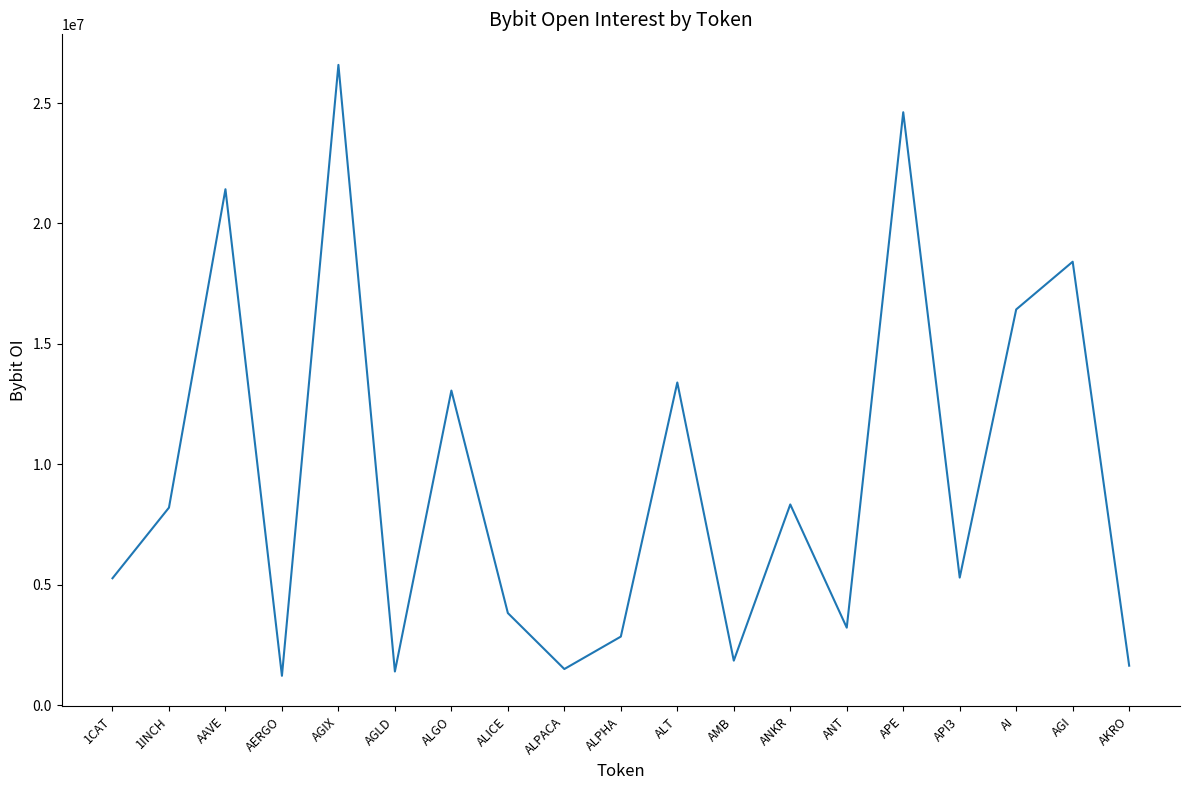

What is the smallest value displayed?

1229169